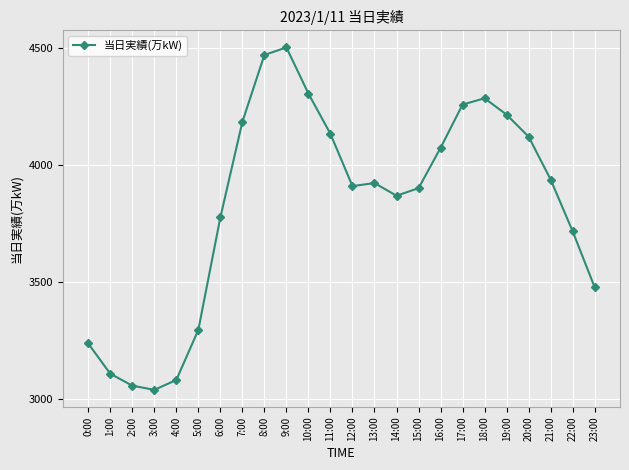

Where is the data nearest to the value 3772?

6:00